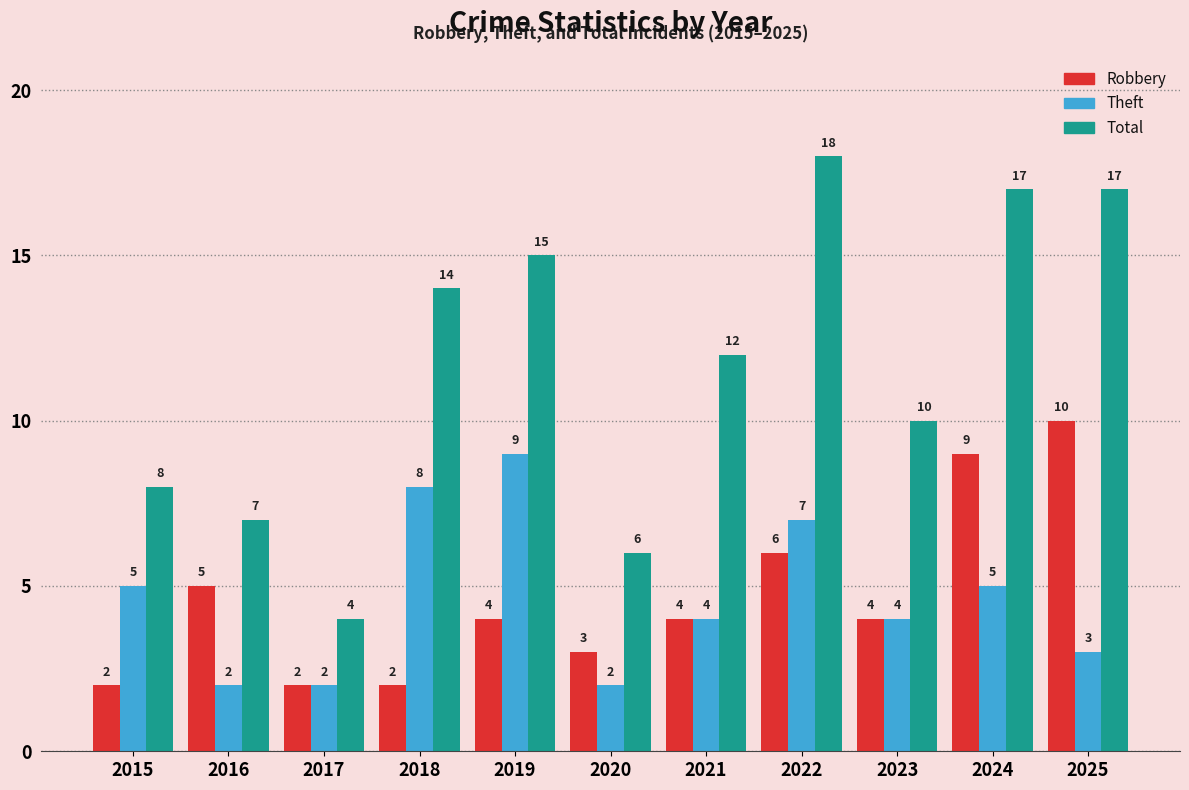

What are all the series names shown in the legend?

Robbery, Theft, Total